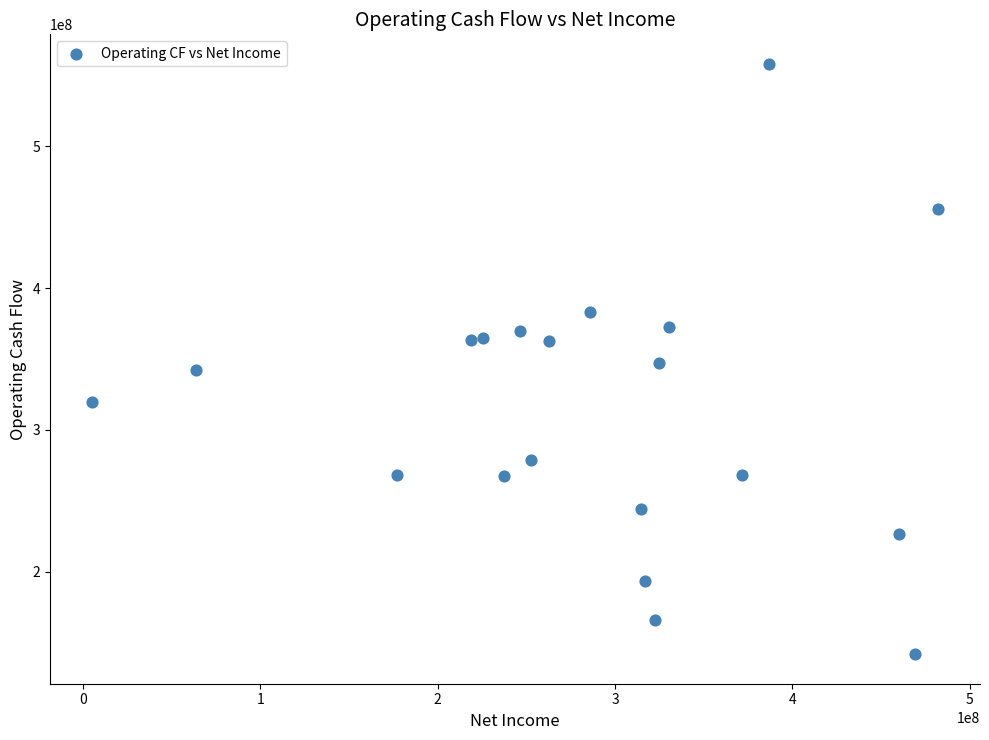

What is the range of X values (max minus min)?

476800000